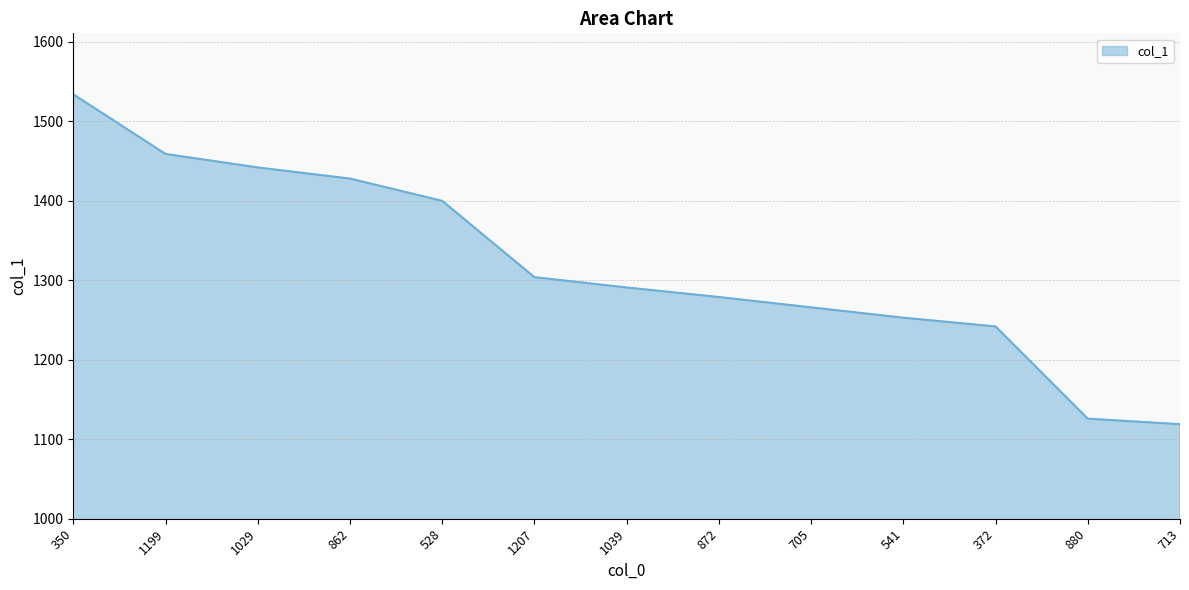

Which label corresponds to the largest value in the chart?

350